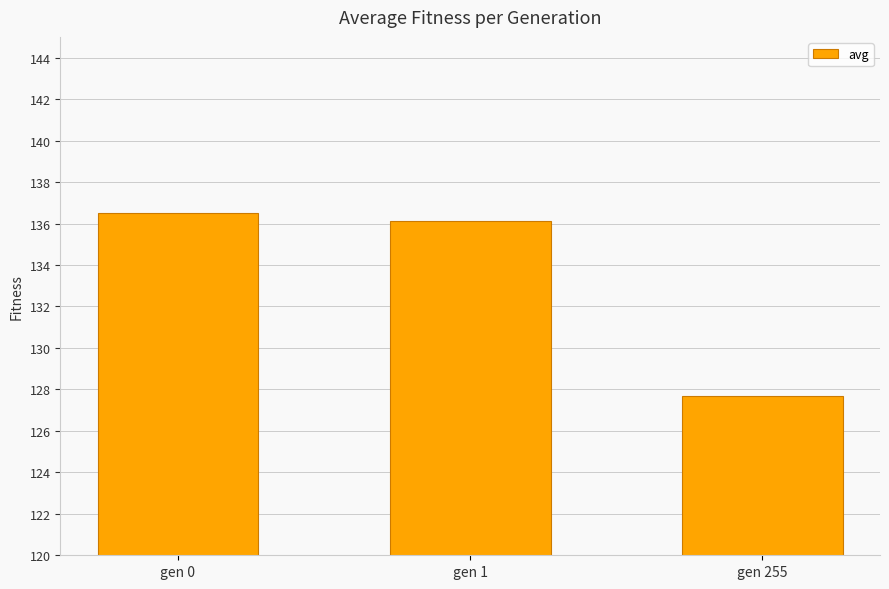

Does the chart contain any negative values?

No